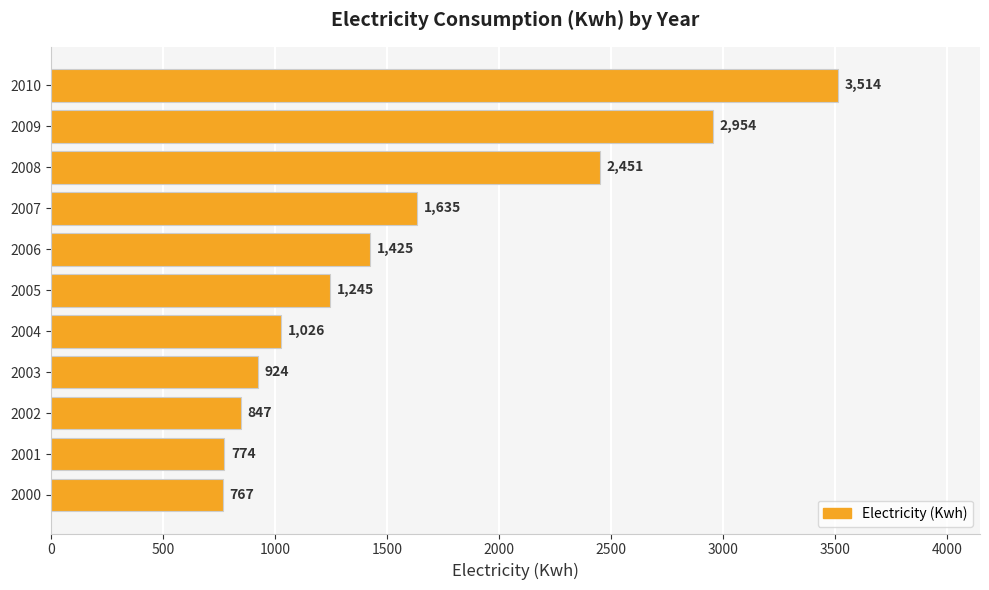

Approximately how many times larger is the value at 2004 compared to 2000?

1.3